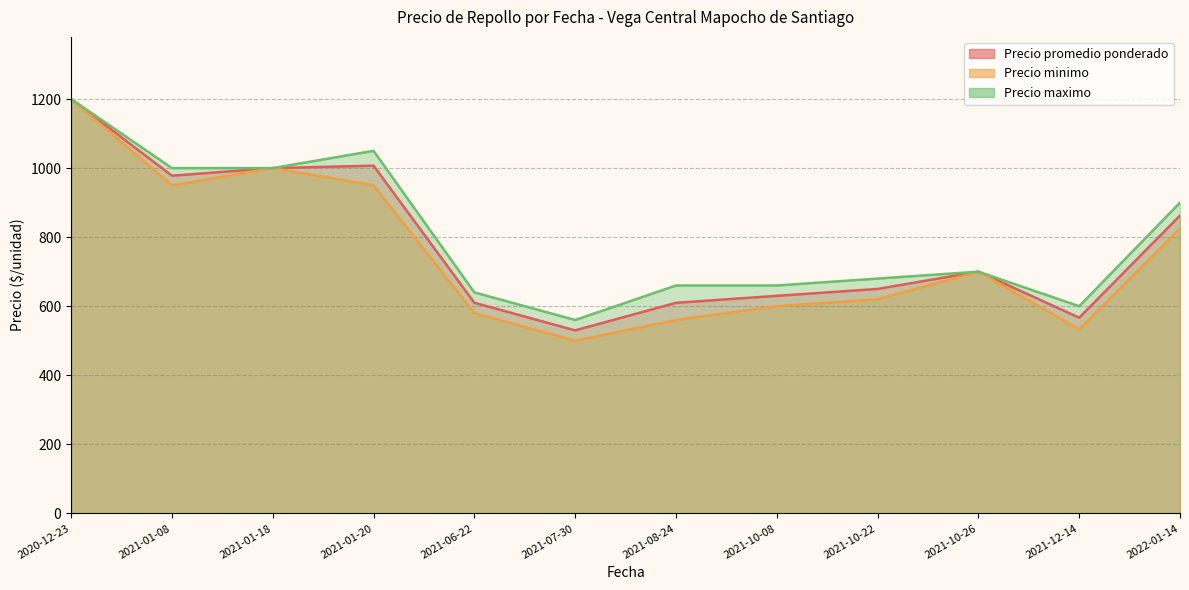

How many series are shown in this chart?

3